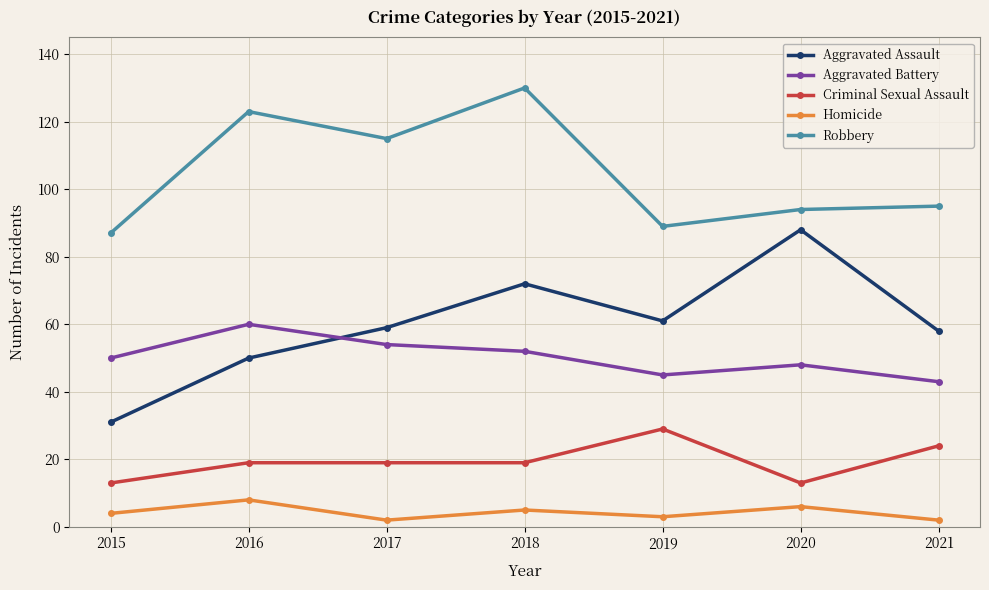

Does the chart have visible grid lines?

Yes